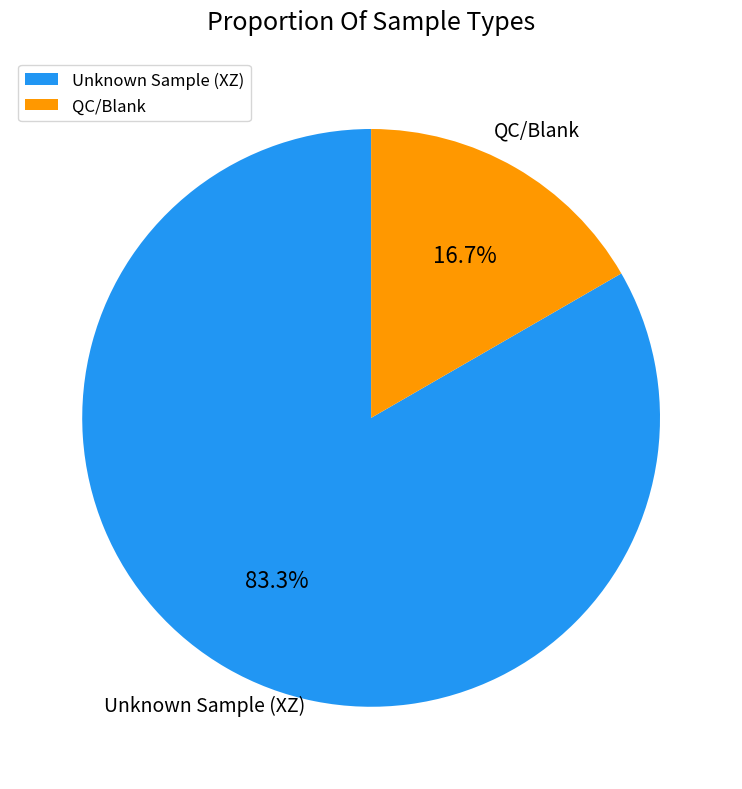

Is there a majority slice in this chart?

Yes